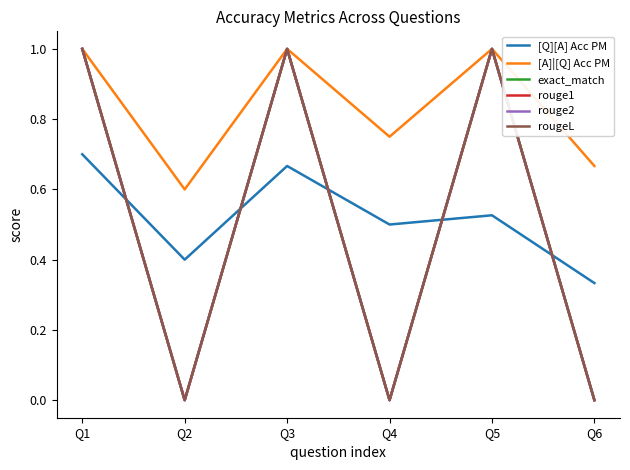

Count the exact_match values in the range 0 to 1.

6